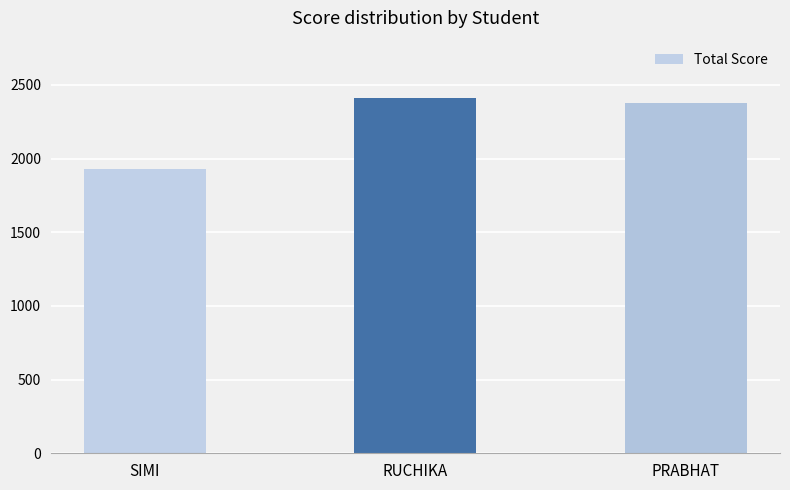

The chart shows a value of 1928 at SIMI. True or false?

True